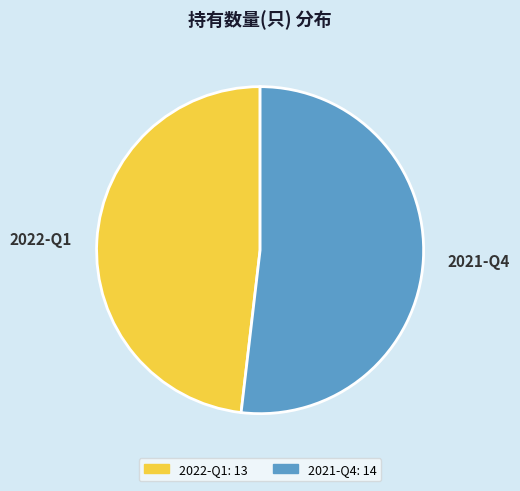

What is the largest slice in the pie chart?

2021-Q4